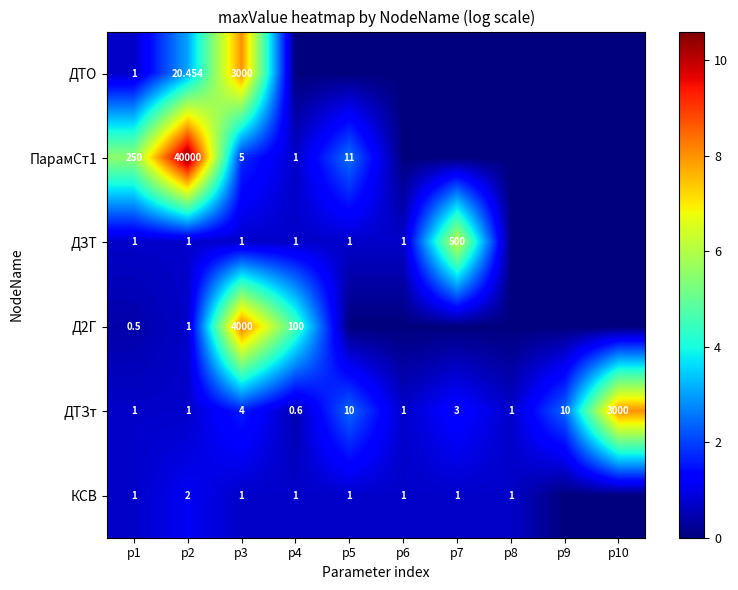

Rank the series at p1 from lowest to highest value.

Д2Г, ДТО, ДЗТ, ДТЗт, КСВ, ПарамСт1